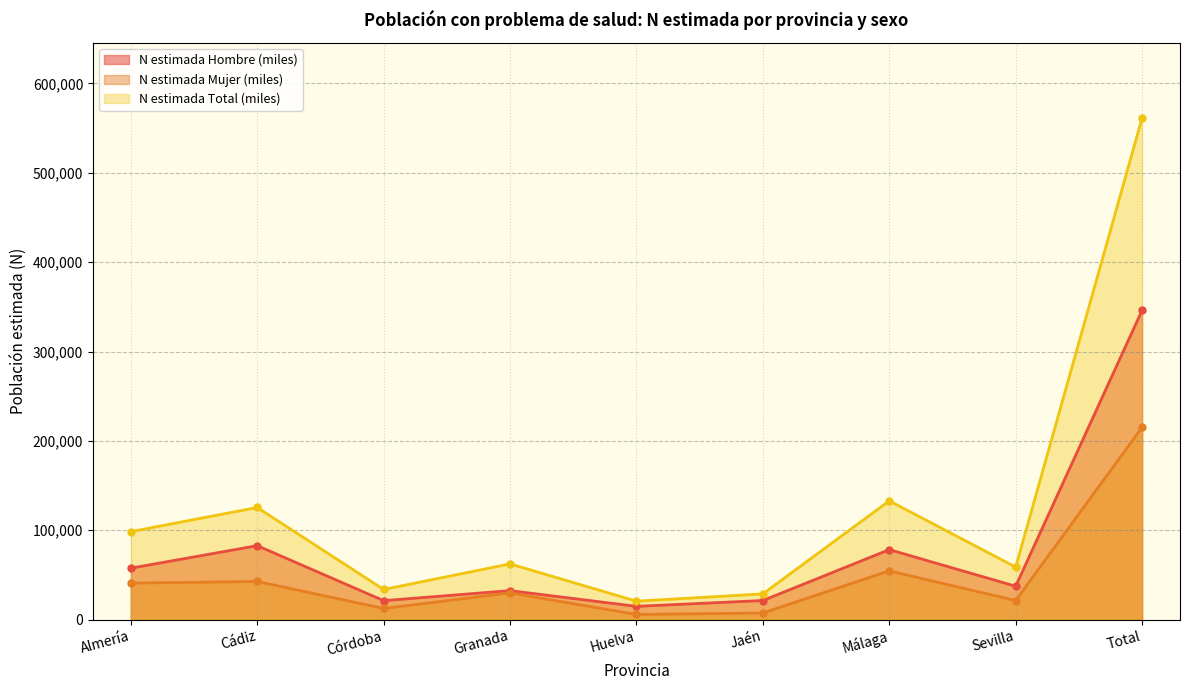

True or false: N estimada Total (miles) and N estimada Mujer (miles) intersect in this chart.

False